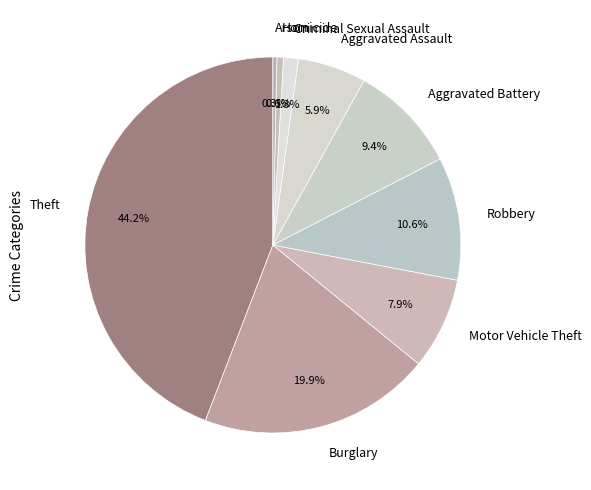

Count the number of slices in the pie.

9